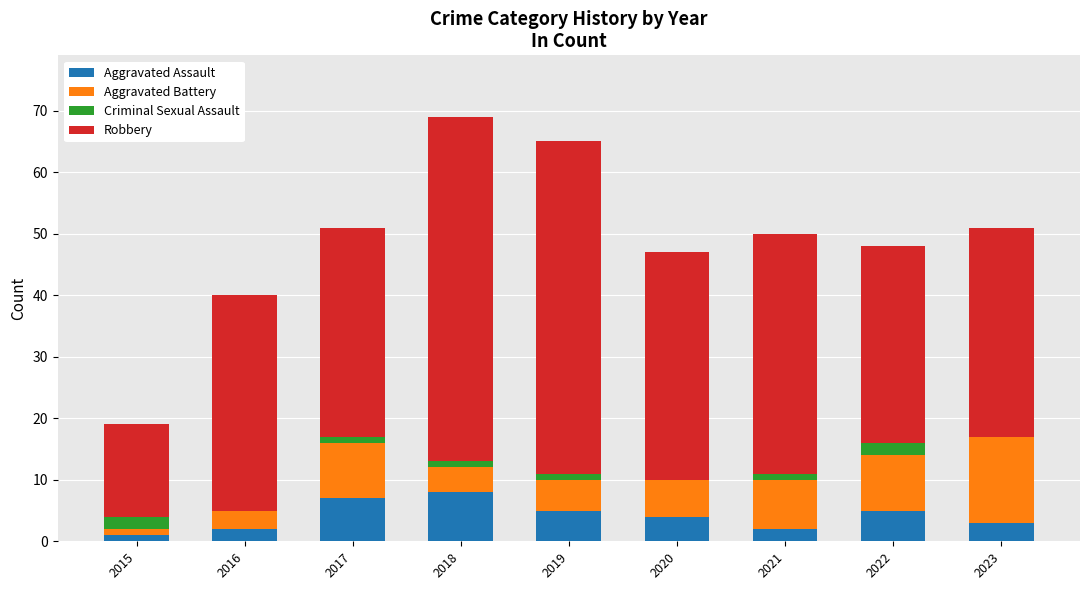

What is the total value across all series at 2021?

50